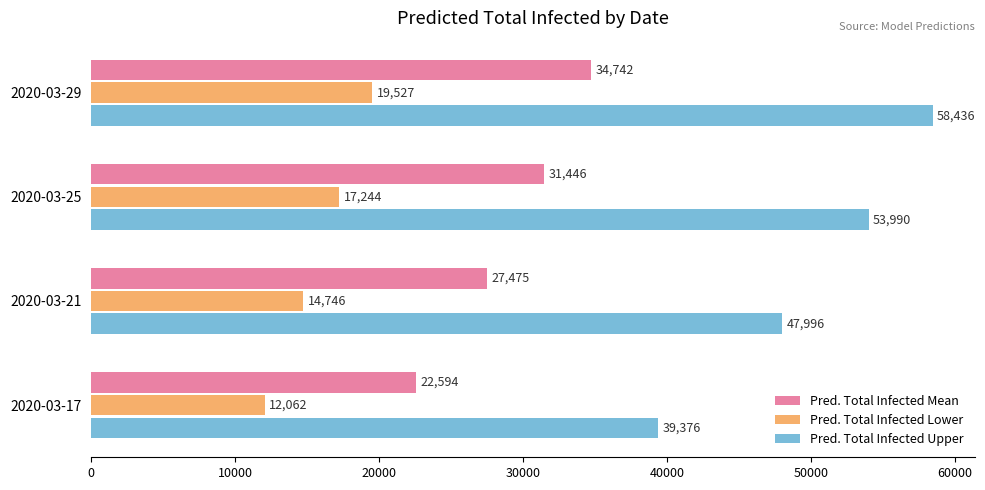

Rank the series by their maximum value, from lowest to highest.

Pred. Total Infected Lower, Pred. Total Infected Mean, Pred. Total Infected Upper